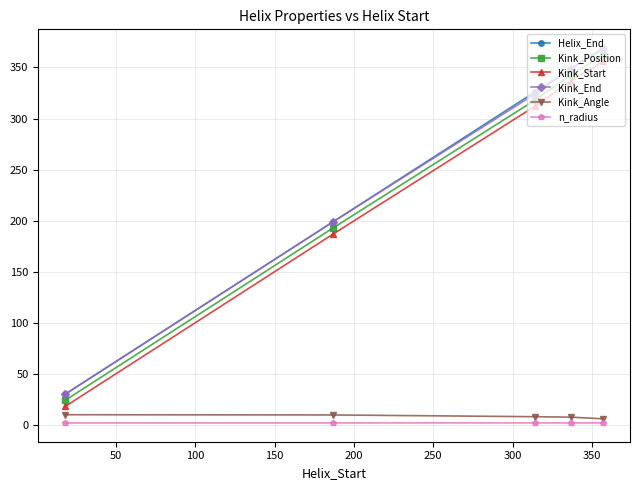

True or false: Kink_Angle and n_radius cross at least once.

False